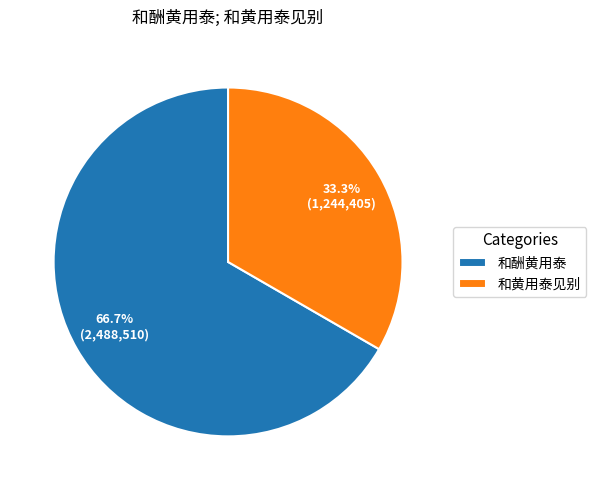

What is the largest slice in the pie chart?

和酬黄用泰